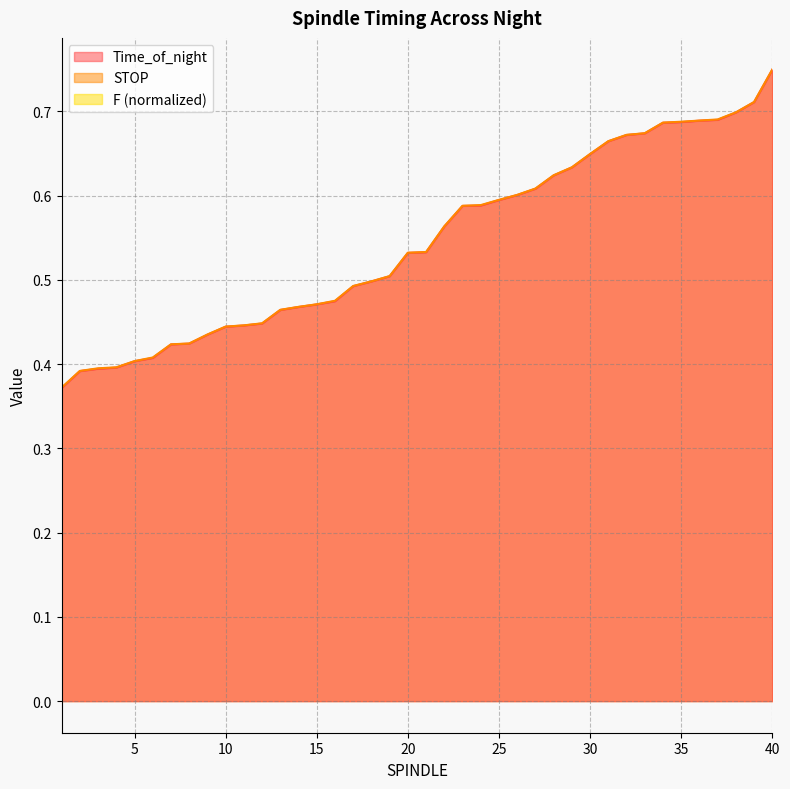

Between 1 and 17, which series saw the biggest shift?

Time_of_night